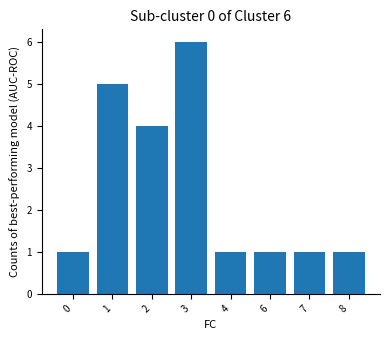

Does the chart contain any negative values?

No